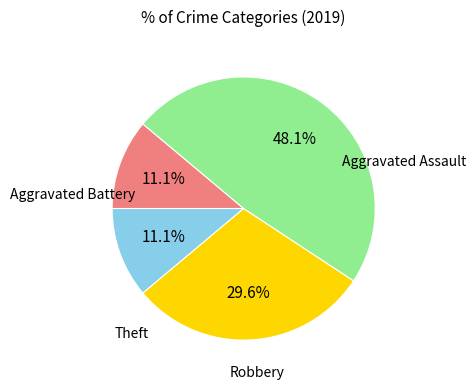

Does any single category account for the majority?

No